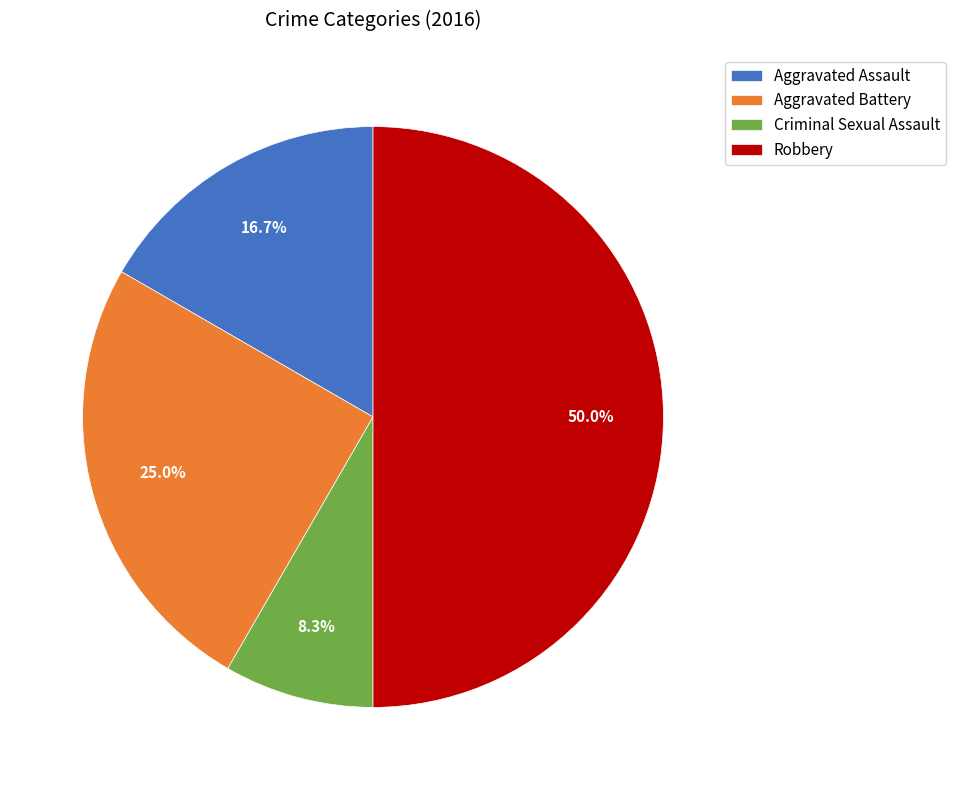

To the nearest percent, what percentage of the pie is Criminal Sexual Assault?

8%